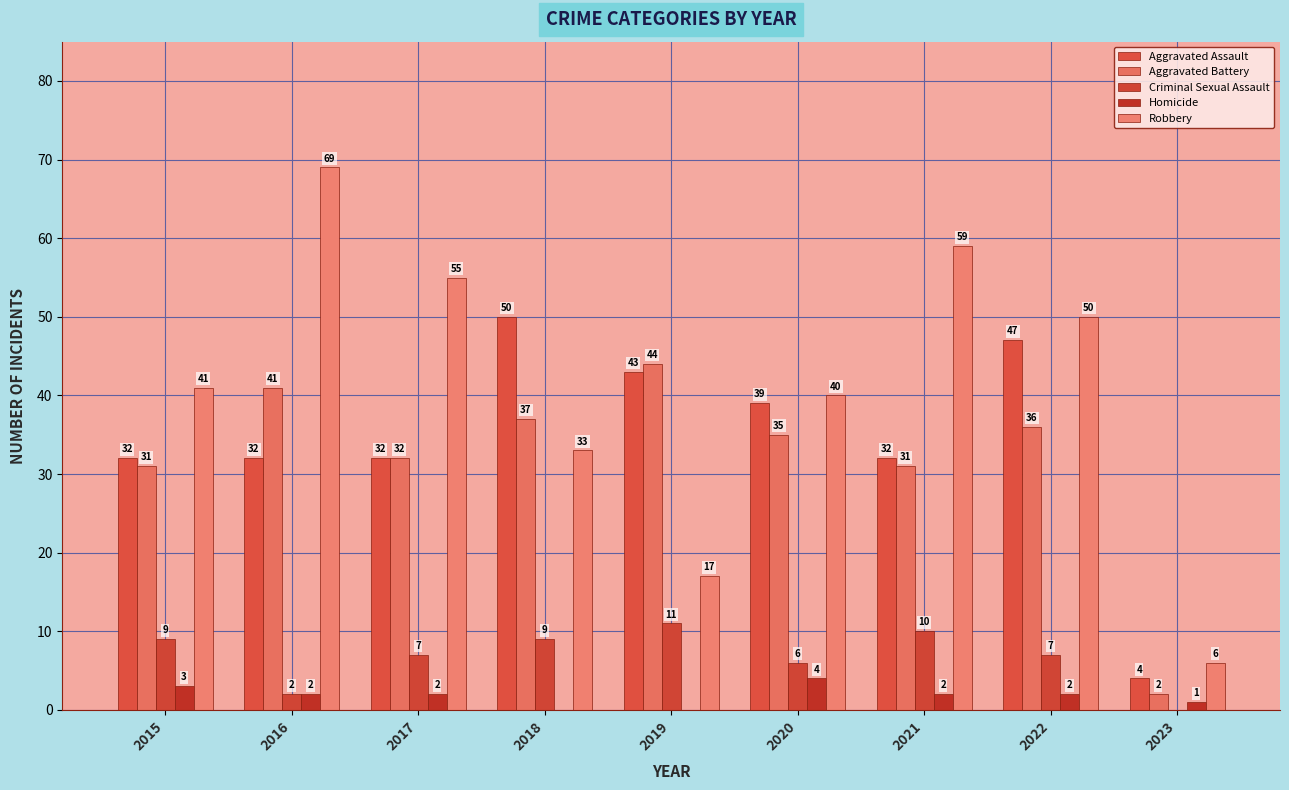

What is the difference between the maximum and second lowest values in the Robbery series?

52